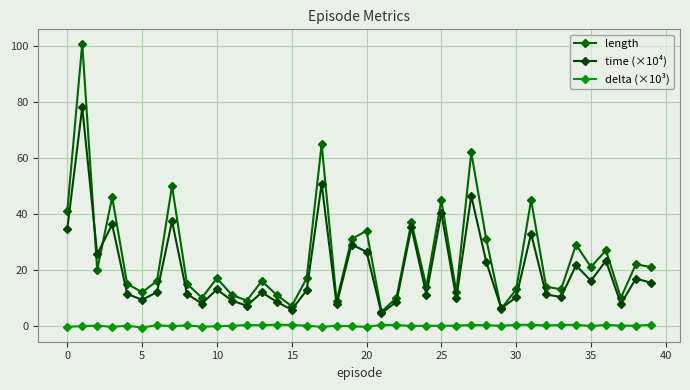

True or false: time (×10⁴) and length cross at least once.

True